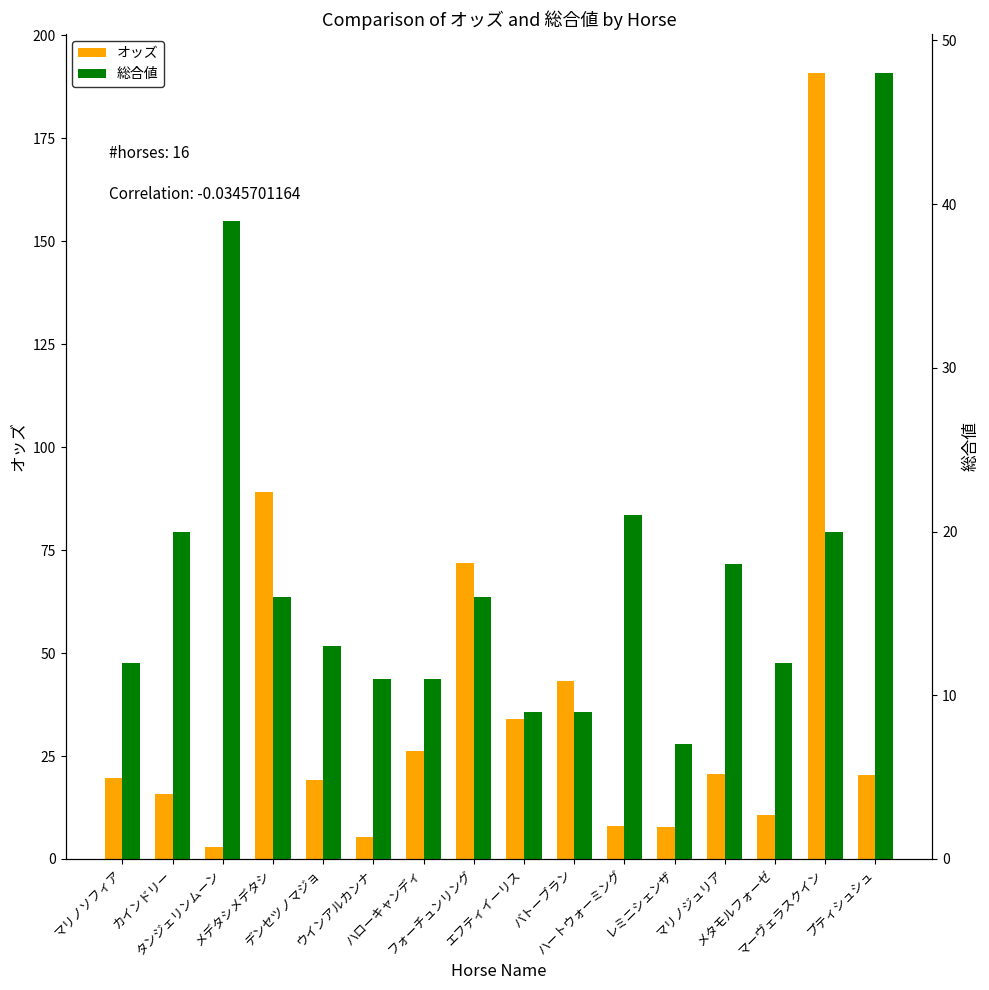

Between カインドリー and ハローキャンディ, which is larger?

ハローキャンディ